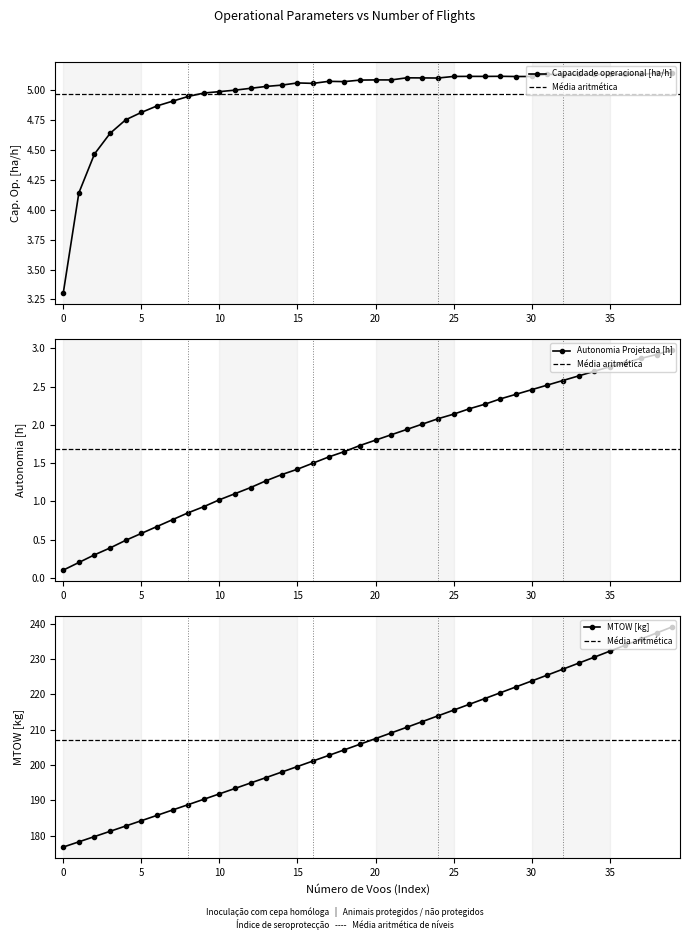

What is the difference between the MTOW [kg] values at 3 and 24?

32.7